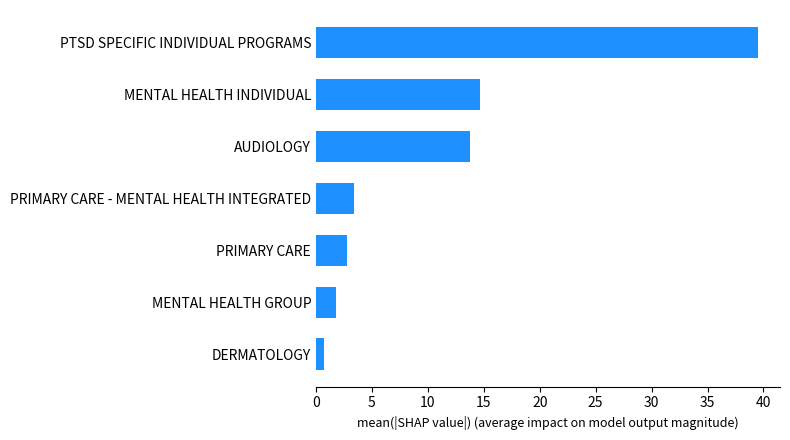

Reading bottom to top, extract all data points from this chart.

0.7	1.8	2.8	3.4	13.8	14.7	39.5